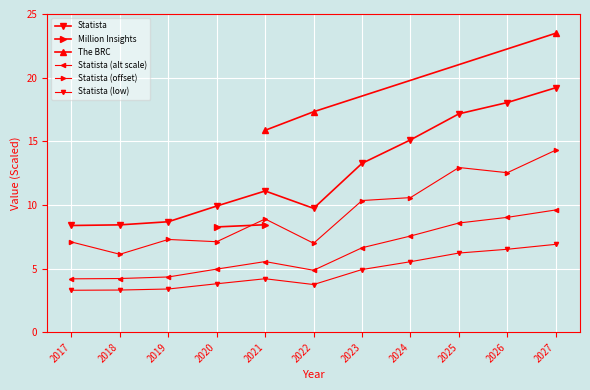

How many points are lower than both their immediate neighbors (excluding endpoints)?

1